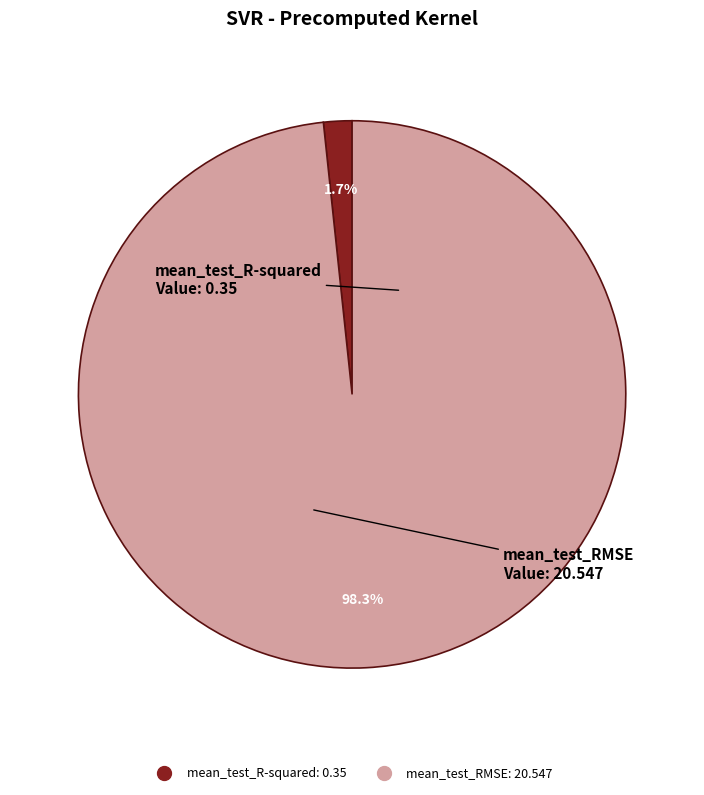

To the nearest percent, what is the combined percentage of mean_test_RMSE and mean_test_R-squared?

100%